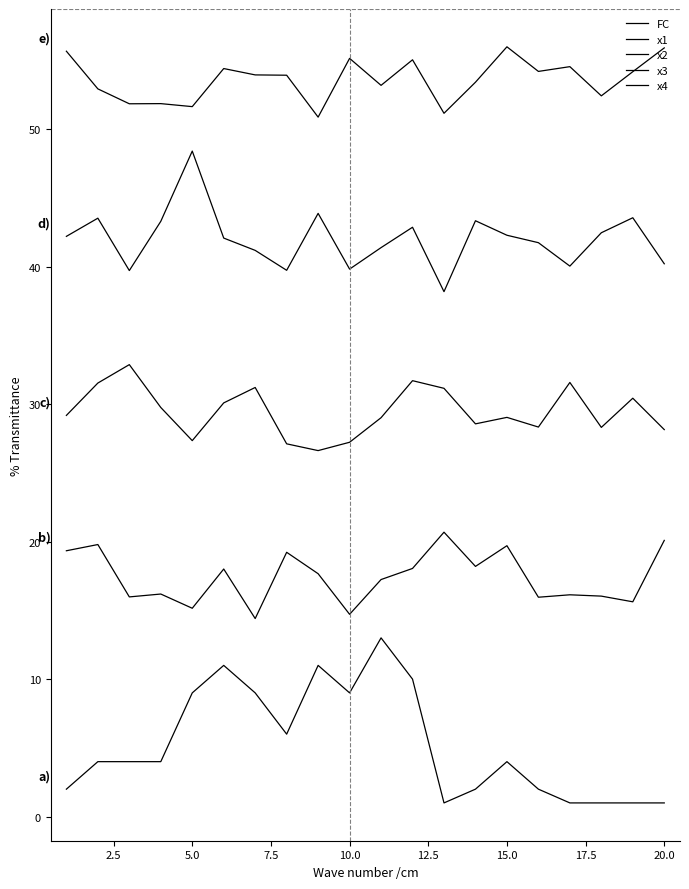

Does the chart display data point markers on the line(s)?

No